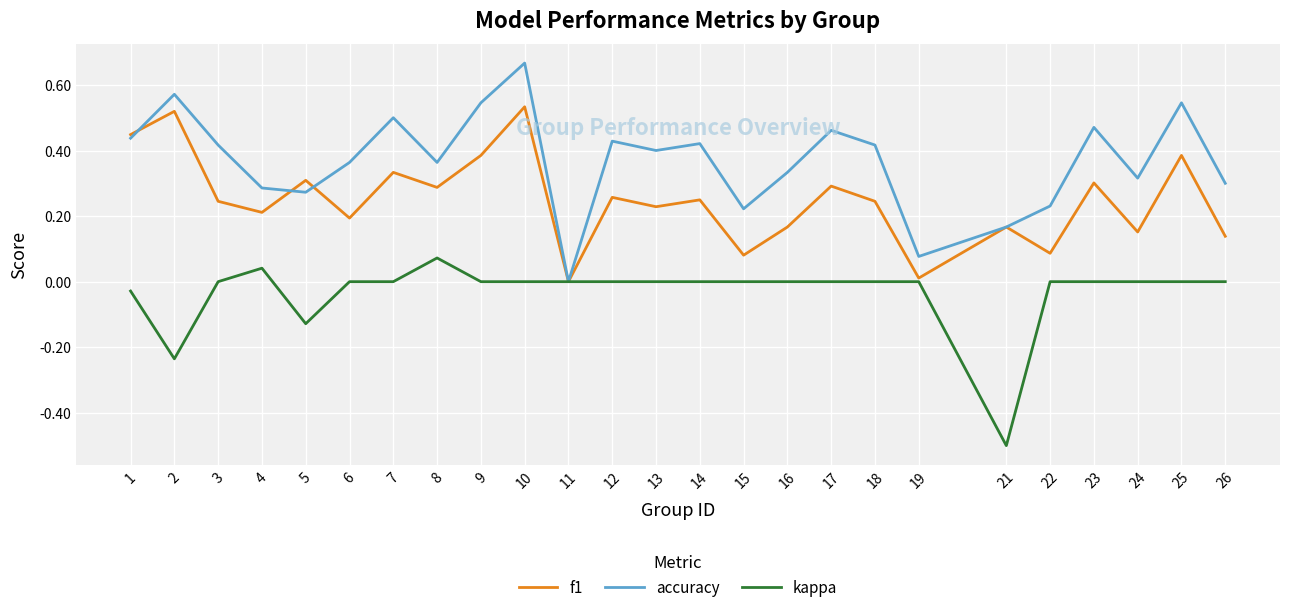

Which series has the largest total across all categories?

accuracy